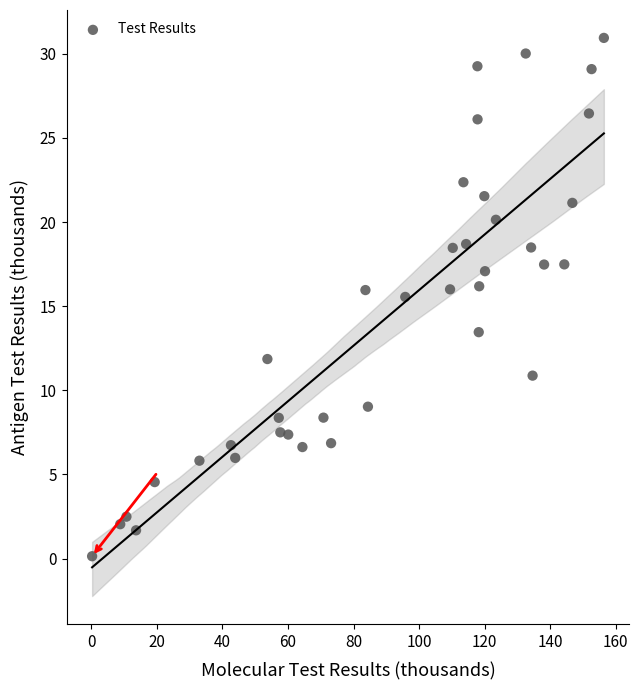

What is the range of Y values (max minus min)?

30.8